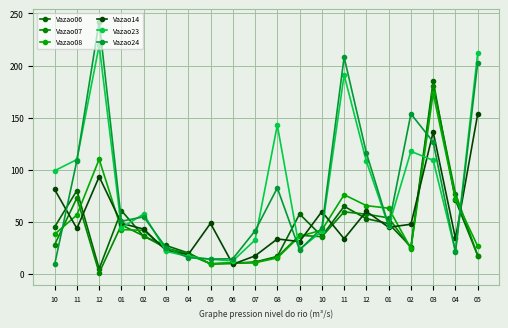

Which series changed the most between 04 and 04?

Vazao07